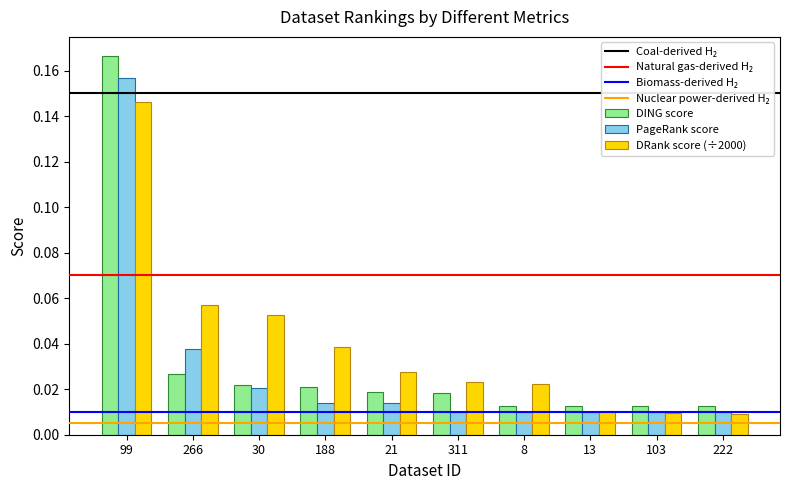

Which series has the widest spread of values?

DING score